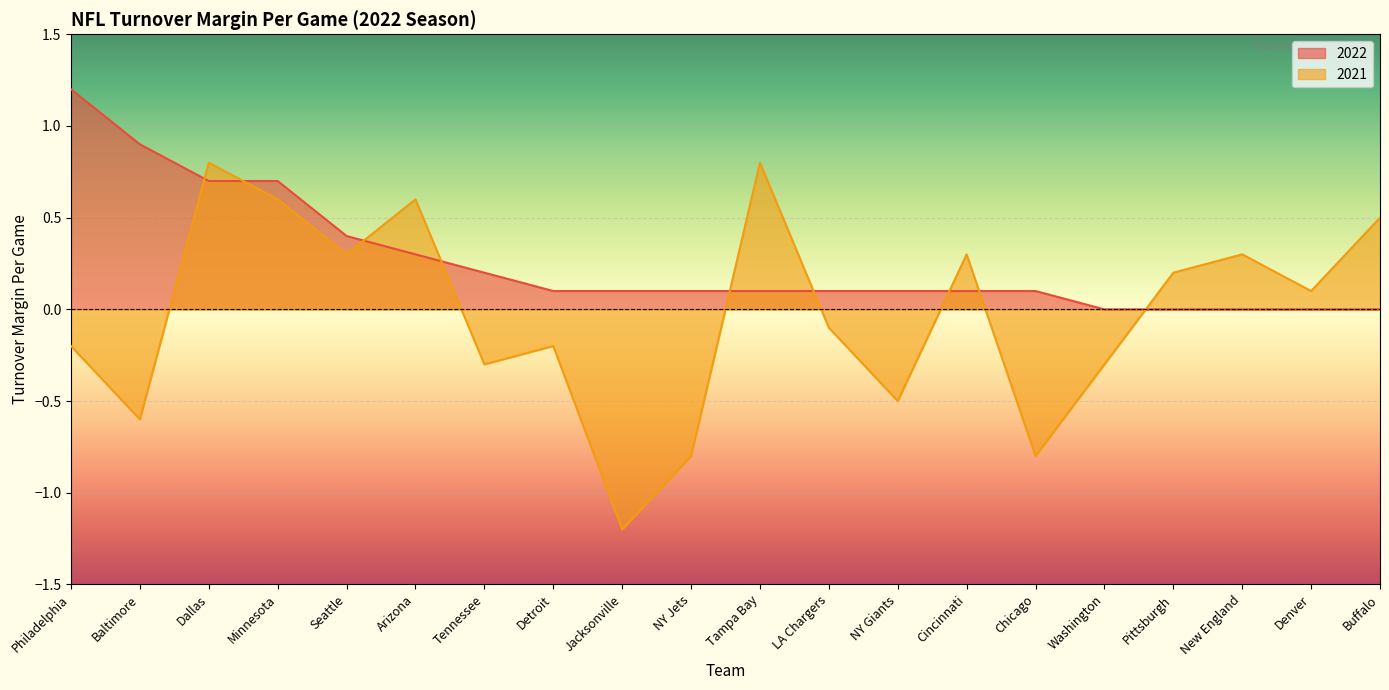

Read the 2021 value at New England.

0.3